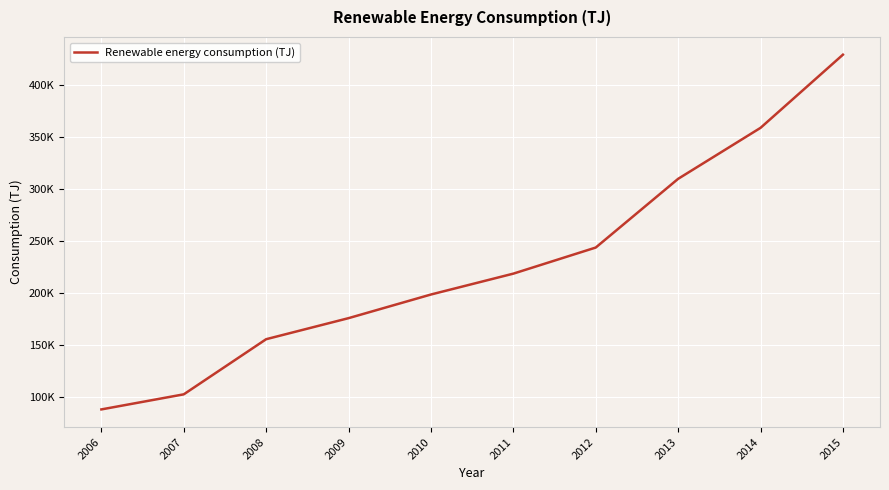

Is this an area chart (filled region under the line)?

No